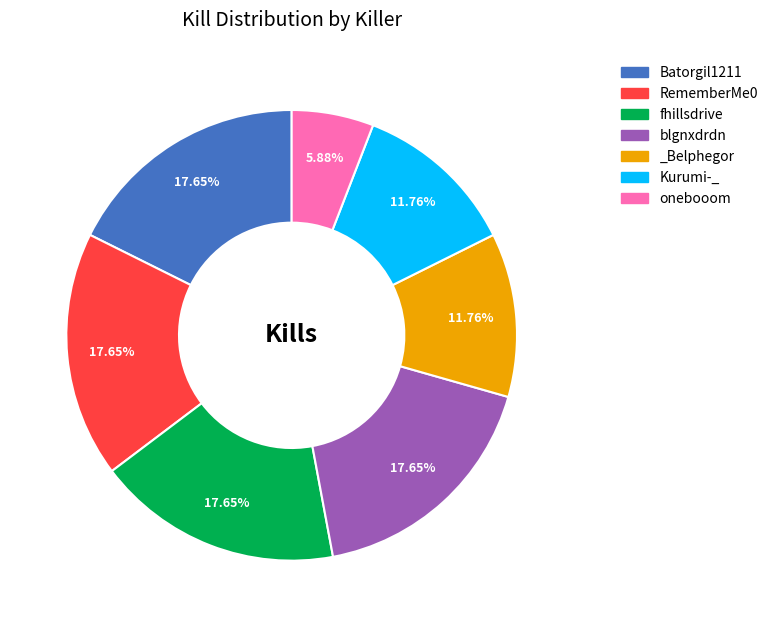

Is there a majority slice in this chart?

No